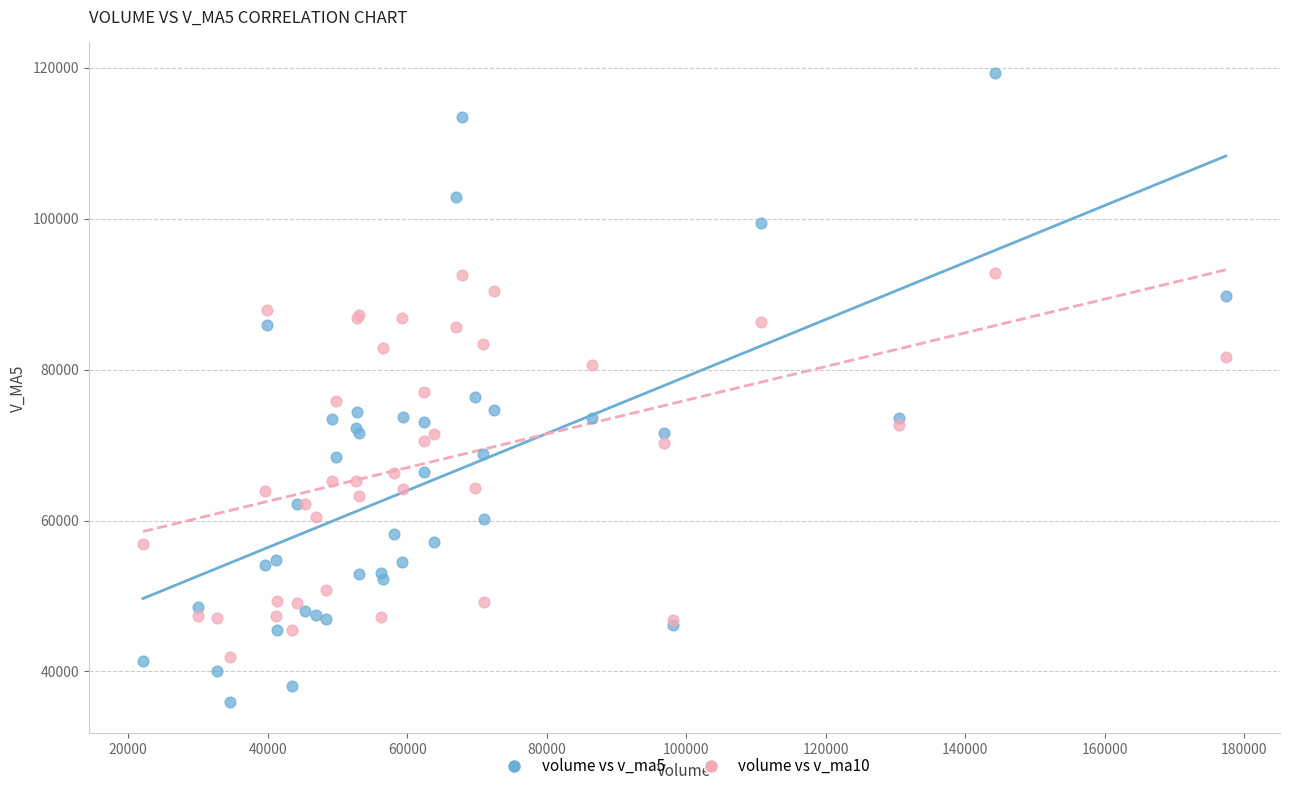

Which series contains the highest Y value?

volume vs v_ma5